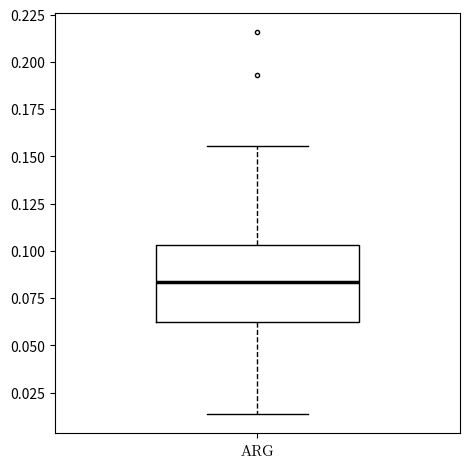

Transcribe this box plot: give where the median line is, the range the box spans, and where the two whiskers end, as read against the y-axis. The values are not printed on the chart, so give them approximately, as read against the axis.

median 0.085, box 0.060 to 0.105, whiskers 0.015 to 0.155